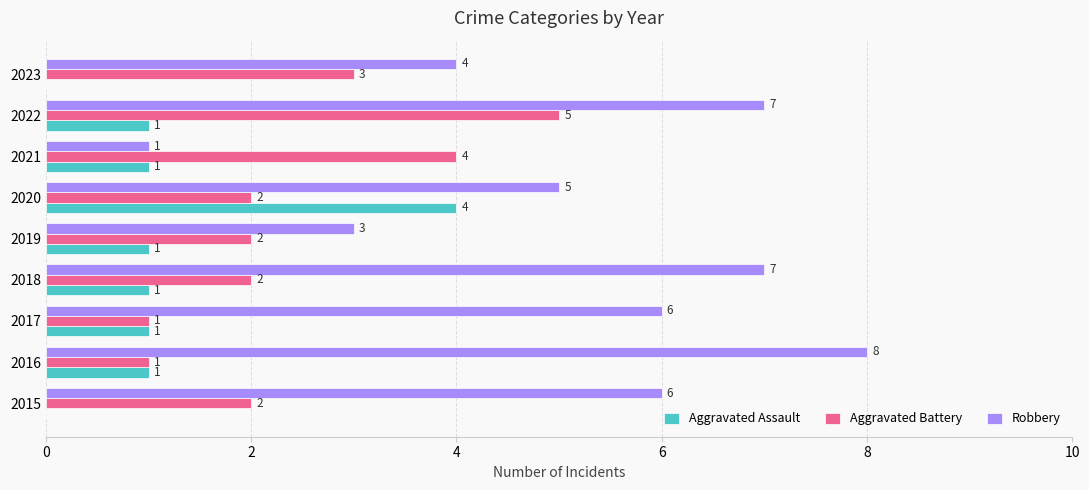

Between 2020 and 2023, which series saw the biggest shift?

Aggravated Assault